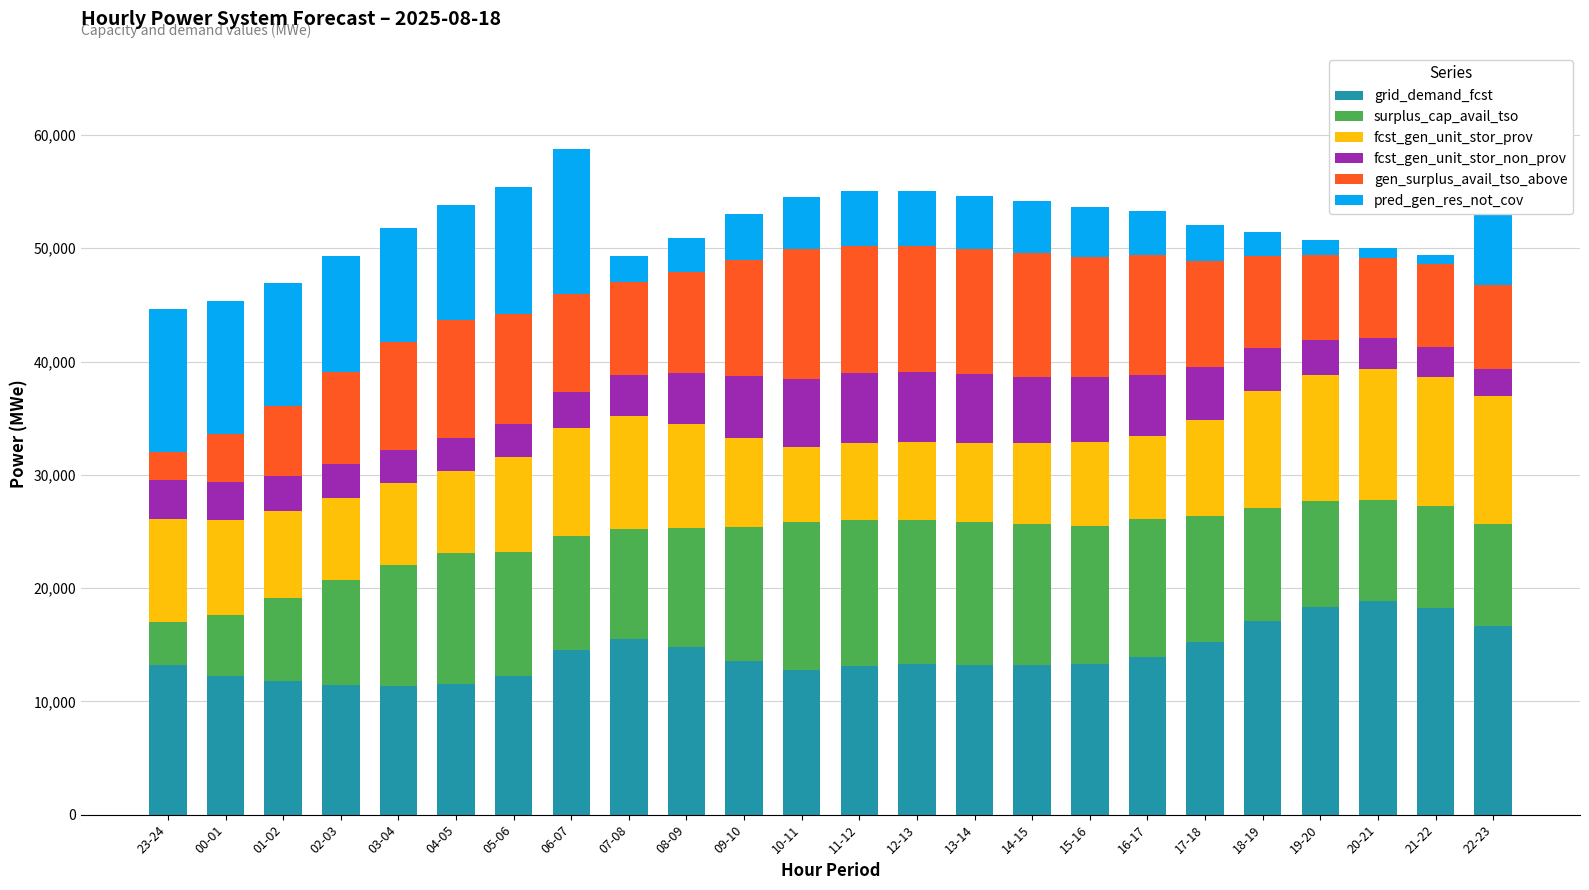

Are the bars horizontal?

No